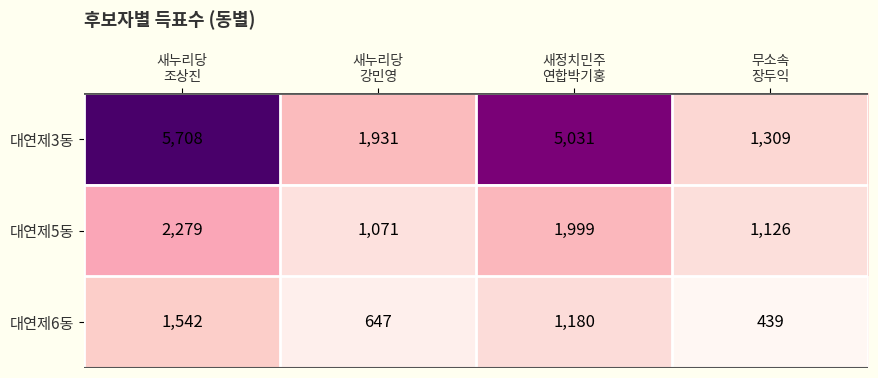

What is the minimum value shown in the chart?

439